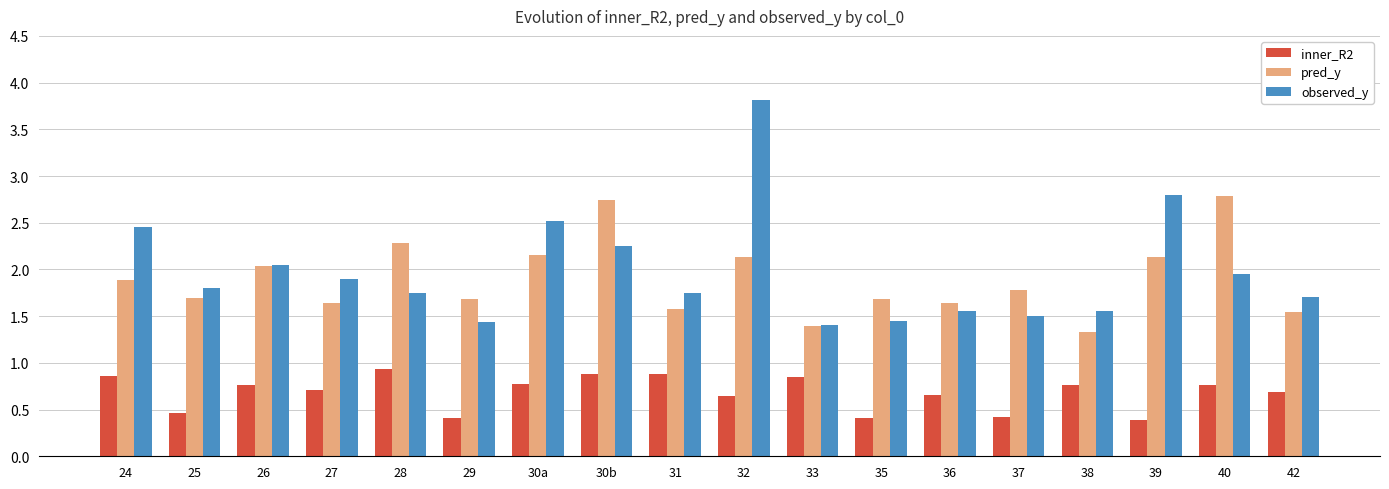

Is it true that inner_R2 equals 1.2 at 26?

False